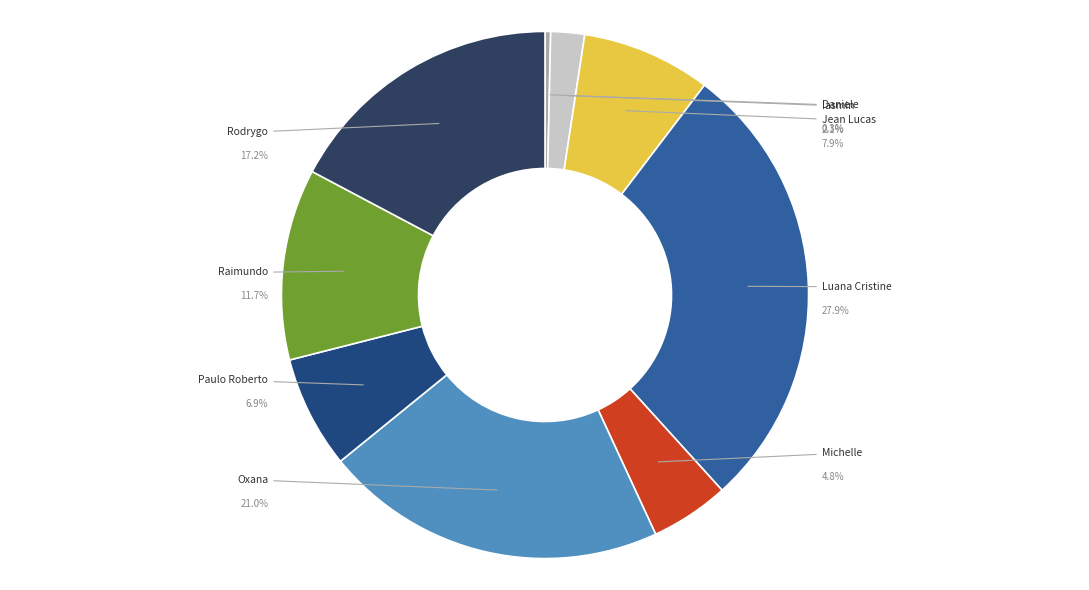

Does Oxana Andreli da Silva account for over 50% of the chart?

No